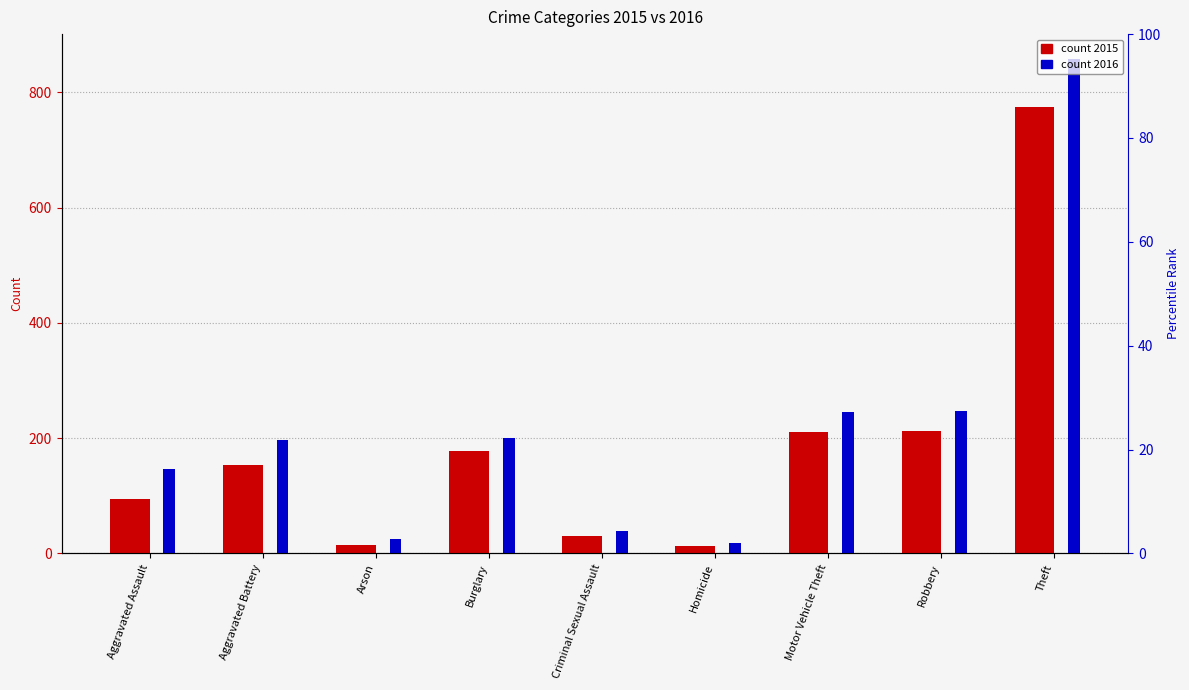

Reading left to right, list all the values displayed in this chart.

2015: Aggravated Assault=95	Aggravated Battery=154	Arson=15	Burglary=178	Criminal Sexual Assault=31	Homicide=13	Motor Vehicle Theft=211	Robbery=212	Theft=774
2016: Aggravated Assault=146	Aggravated Battery=196	Arson=25	Burglary=201	Criminal Sexual Assault=39	Homicide=18	Motor Vehicle Theft=245	Robbery=247	Theft=858